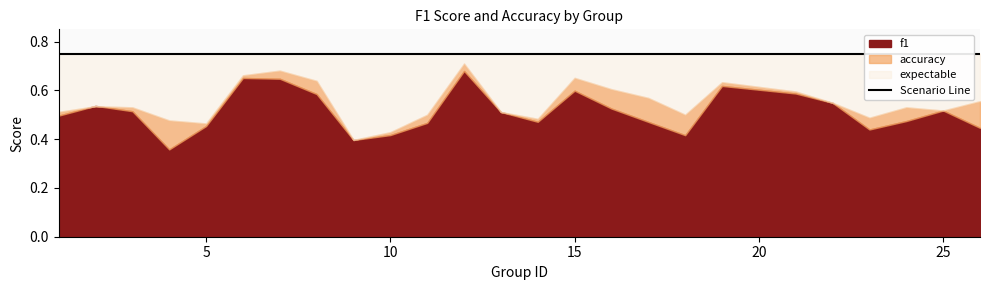

Where is the first local minimum for accuracy?

5